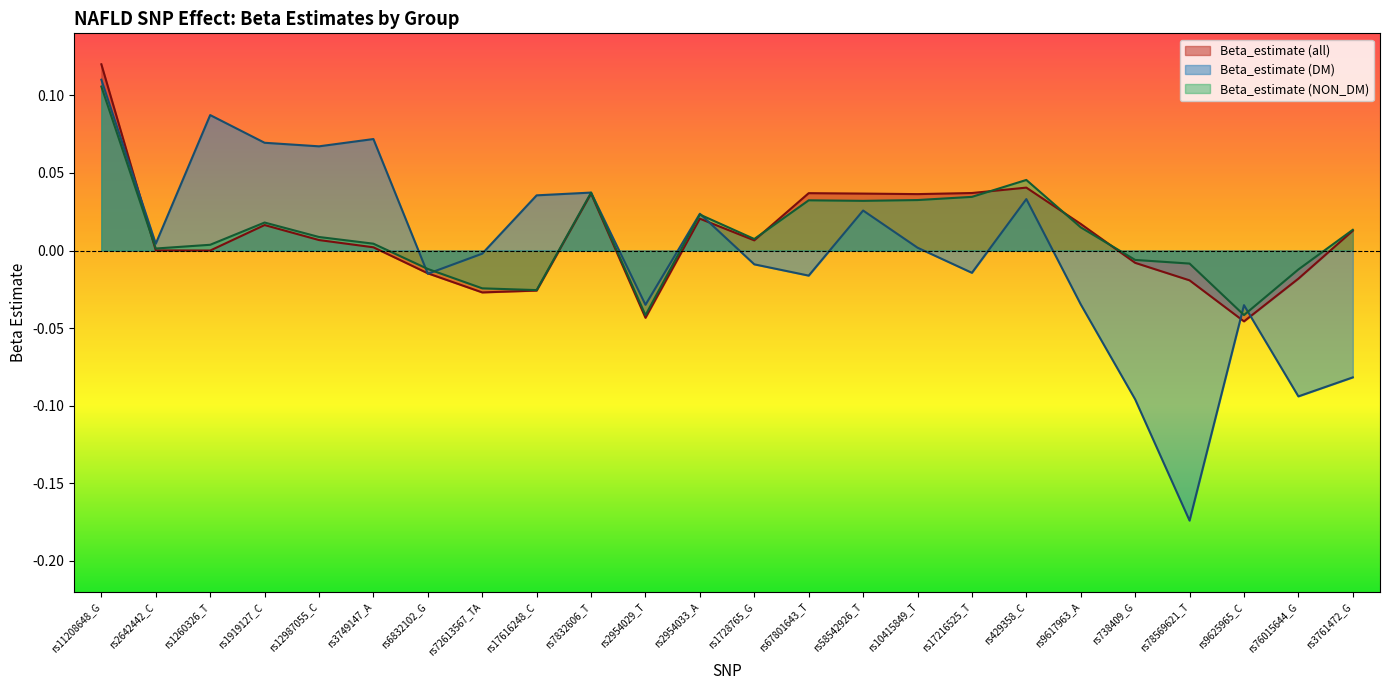

The value of Beta_estimate (DM) at rs3749147_A is 0.0. True or false?

False